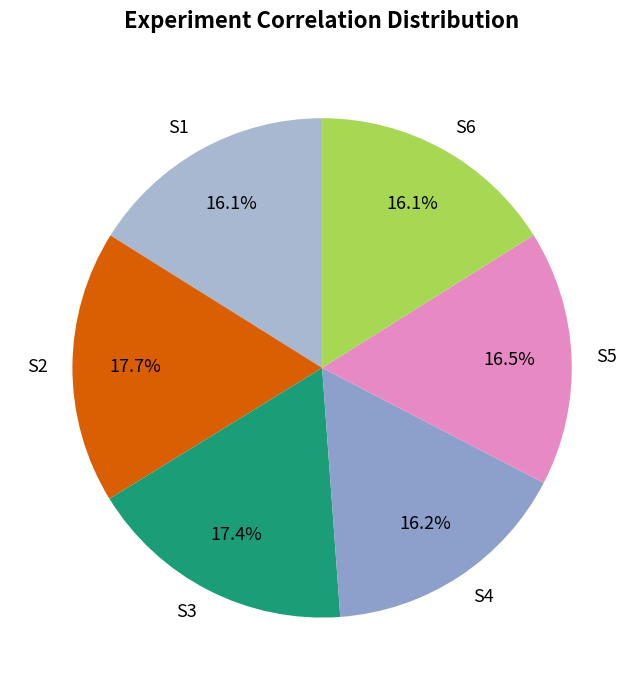

Is there any slice that represents more than half of the pie?

No